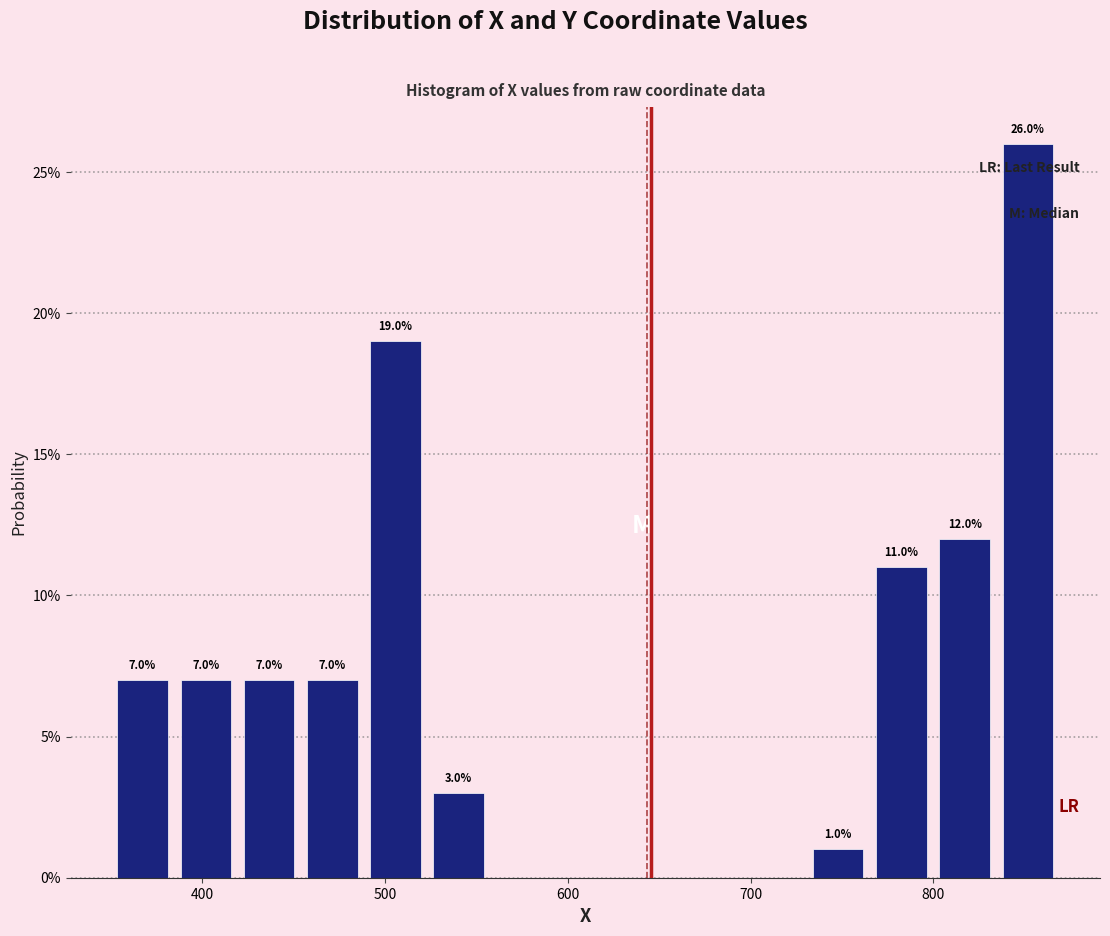

Around what value on the x-axis is the tallest bar? Give the approximate position of its centre, as read against the axis.

850